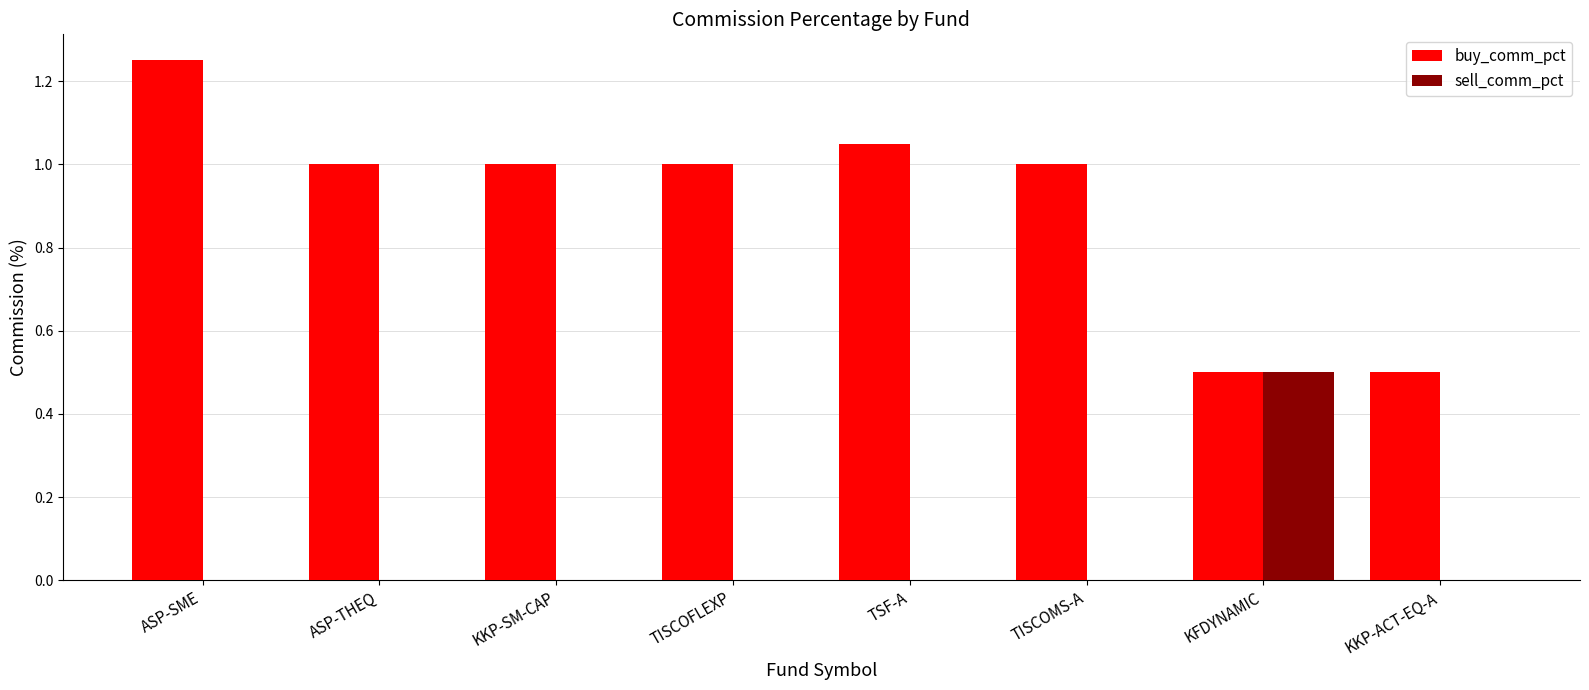

Which series changed the most between ASP-SME and TSF-A?

buy_comm_pct